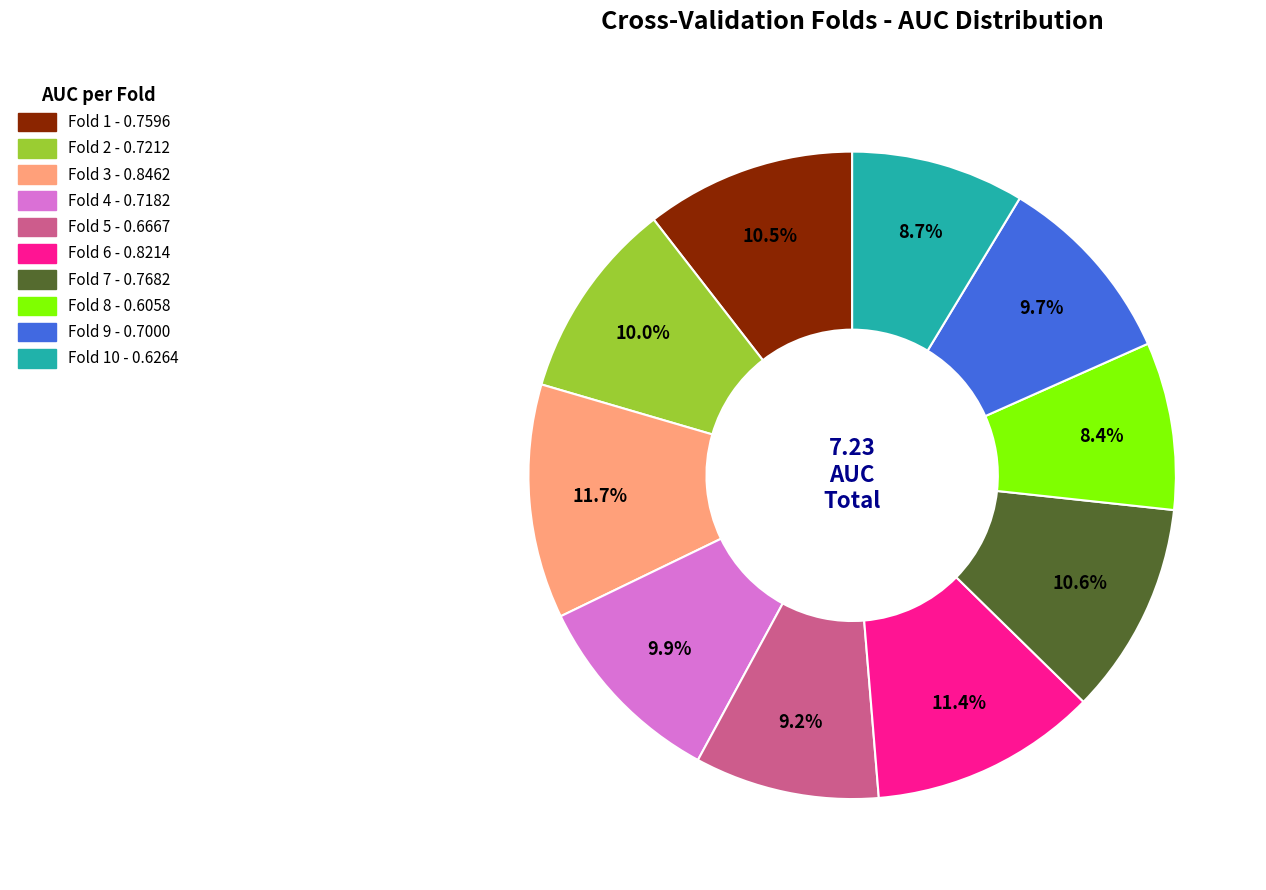

Is there any slice that represents more than half of the pie?

No